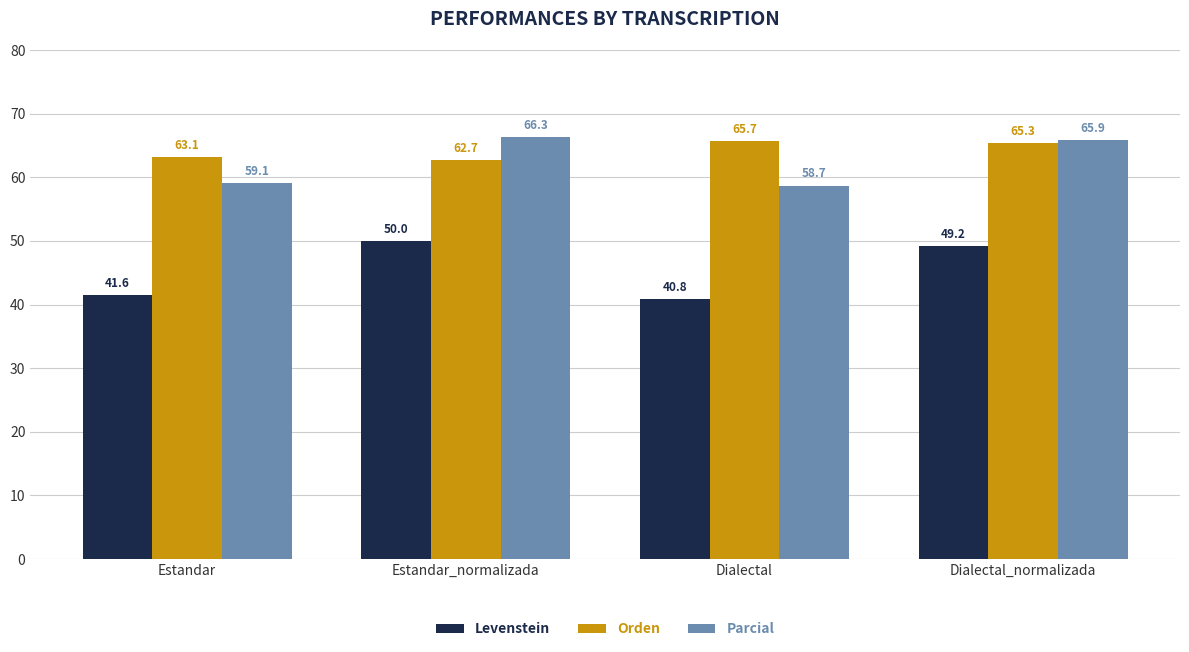

Reading right to left, what are all the values shown in this chart?

Levenstein: 49.2	40.8	50.0	41.6
Orden: 65.3	65.7	62.7	63.1
Parcial: 65.9	58.7	66.3	59.1